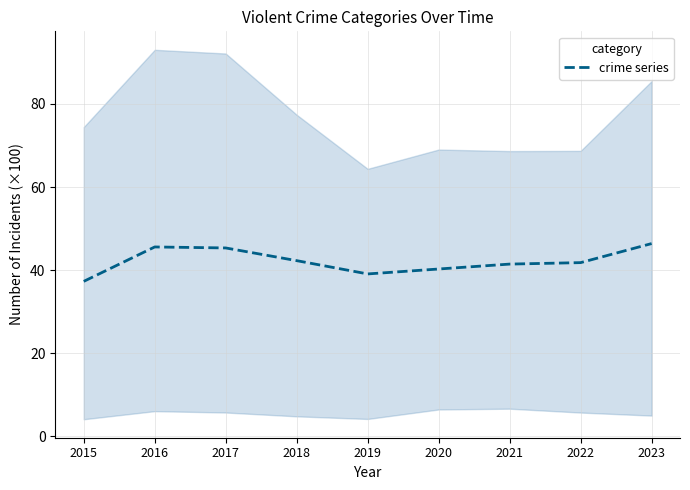

How many distinct data groups are displayed?

1